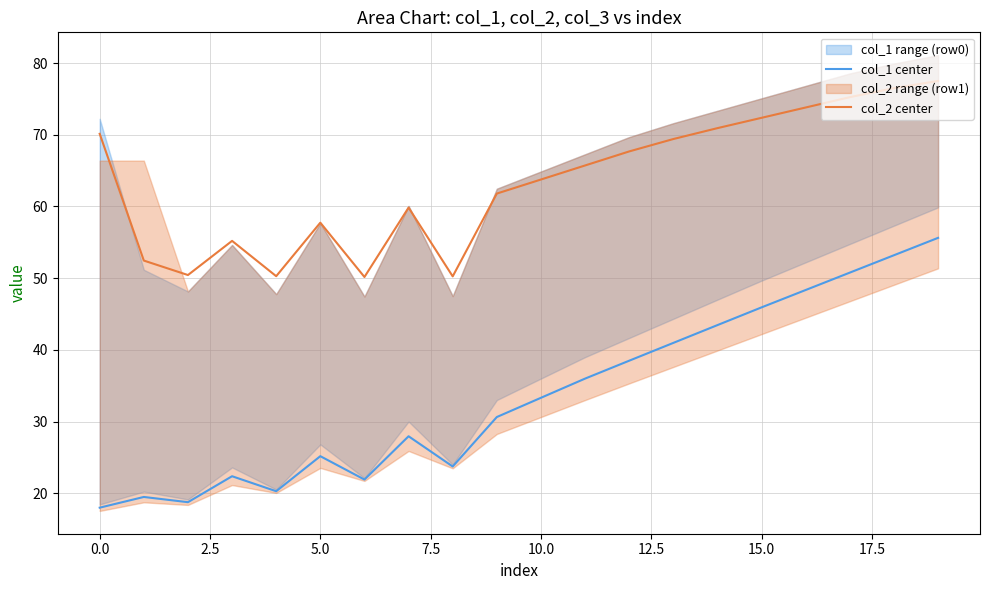

What is the label of the 18th point from the left?

17